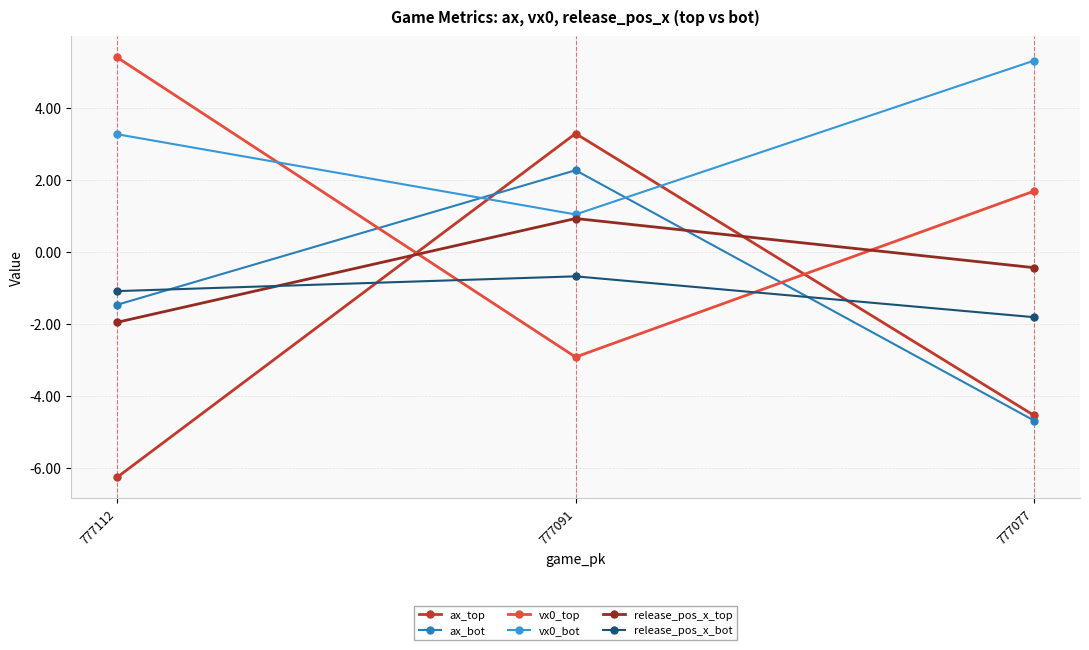

What is the average value of the vx0_bot series?

3.2